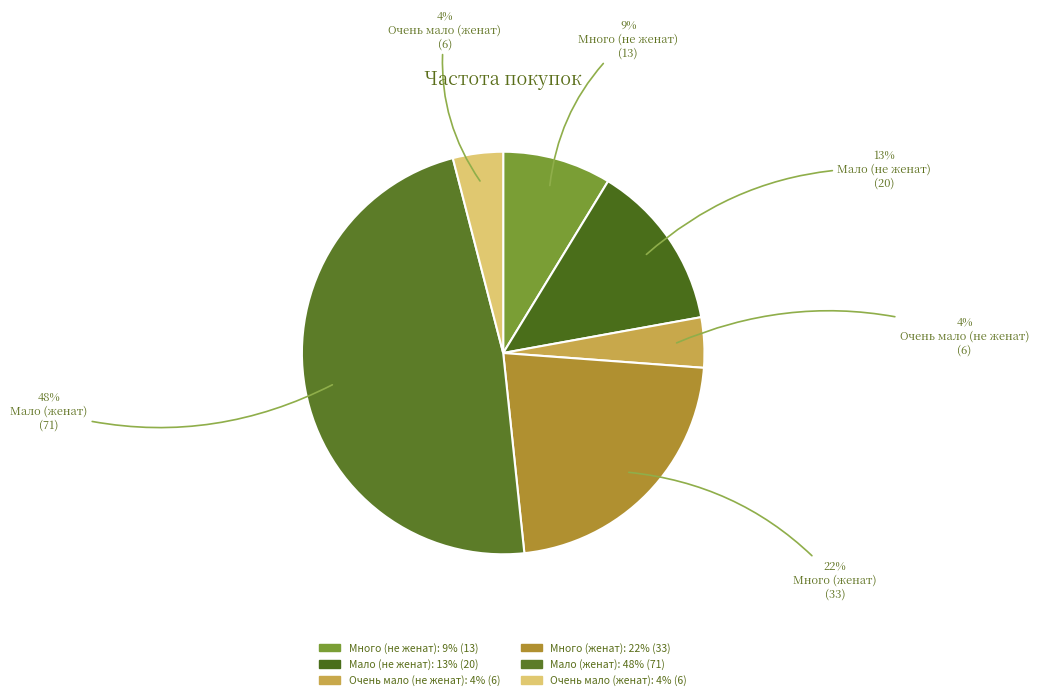

How much of the chart is everything except Мало (не женат)?

86.6%